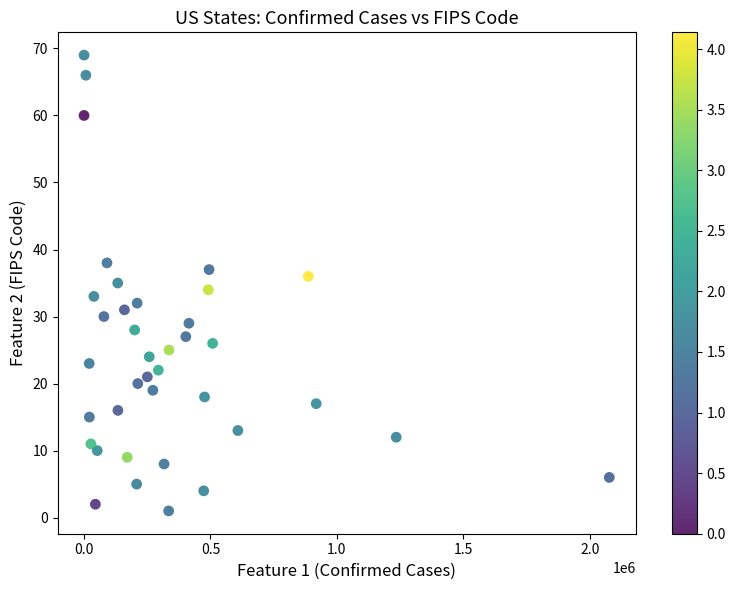

What is the range of X values (max minus min)?

2076994